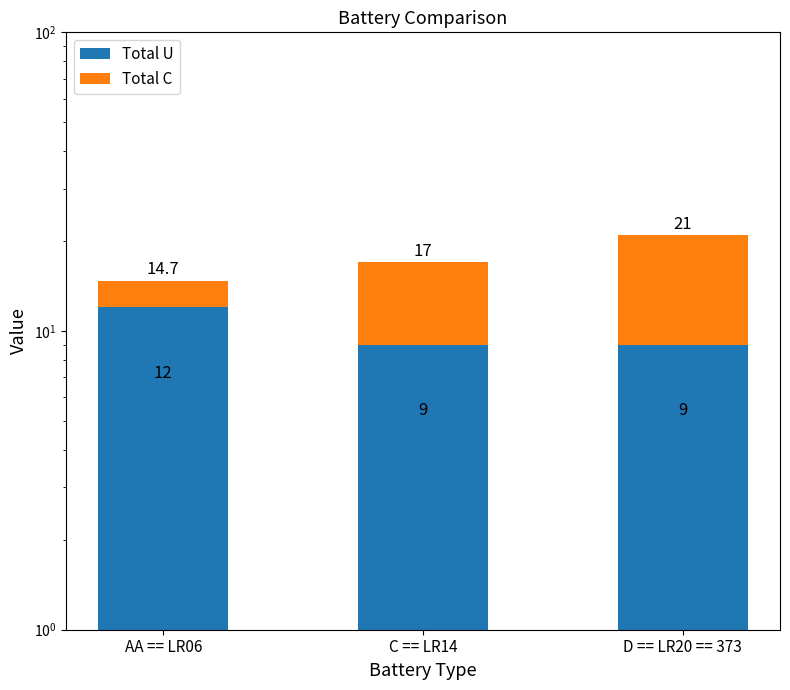

Reading left to right, what are all the values shown in this chart?

Total U: AA == LR06=12.0	C == LR14=9.0	D == LR20 == 373=9.0
Total C: AA == LR06=2.7	C == LR14=8.0	D == LR20 == 373=12.0